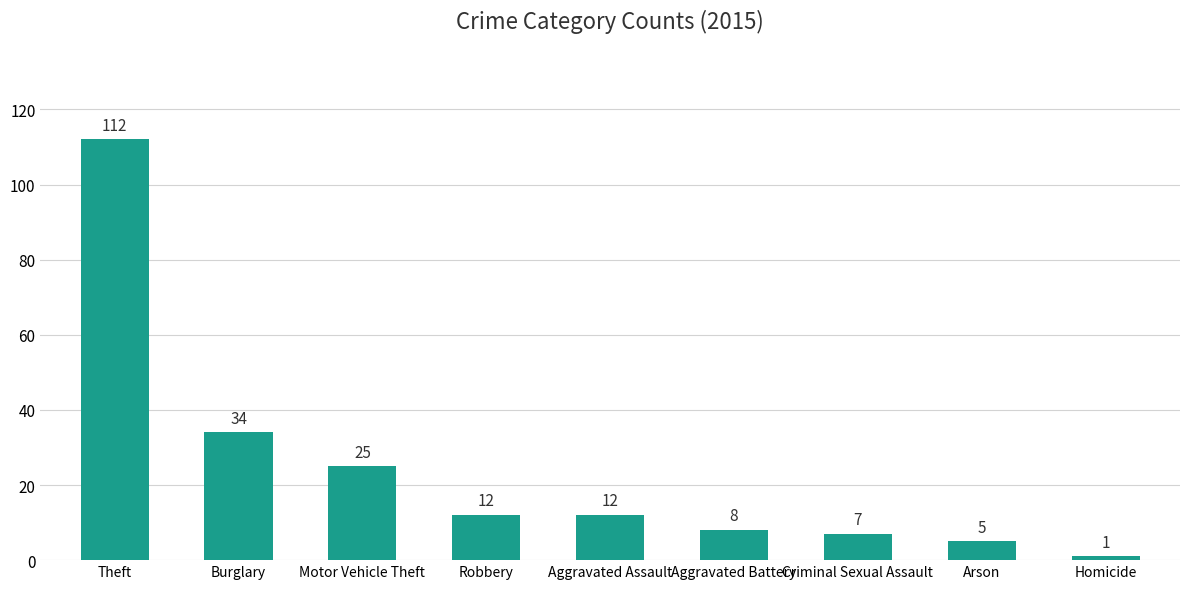

What is the sum of the values at Robbery and Homicide?

13